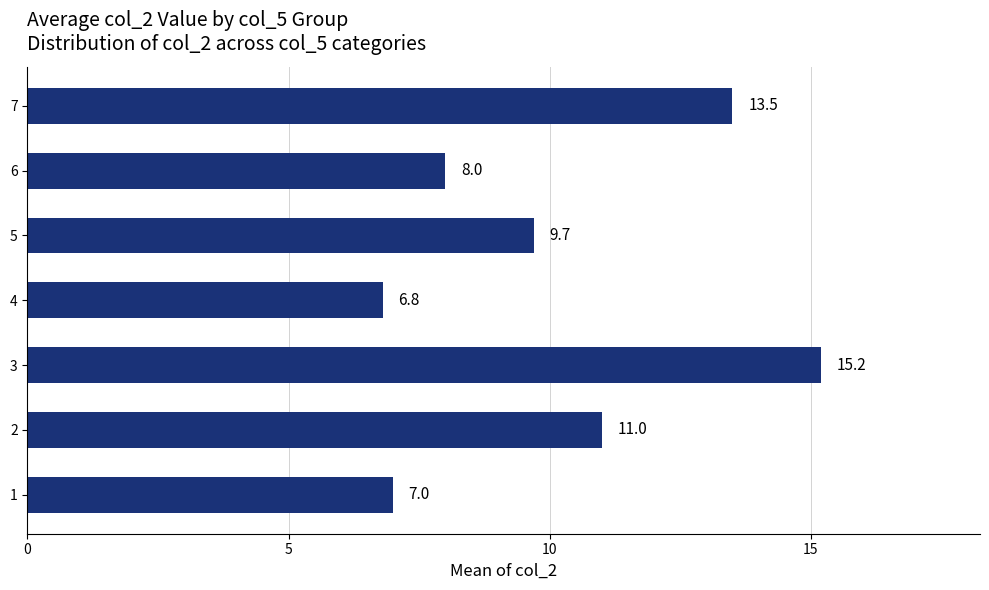

List the labels in order of value, largest first.

3, 7, 2, 5, 6, 1, 4